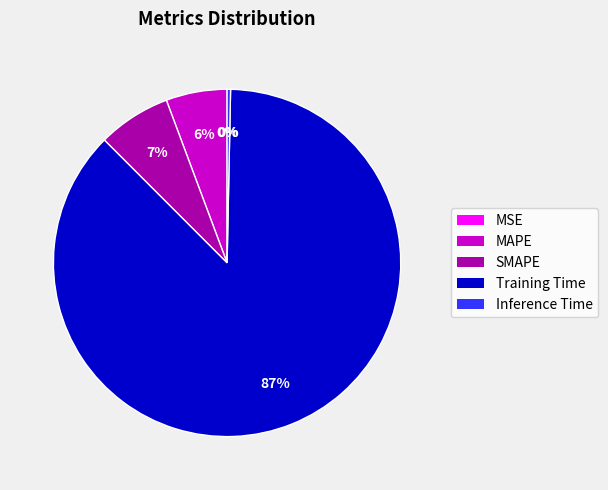

Does Training Time account for over 50% of the chart?

Yes